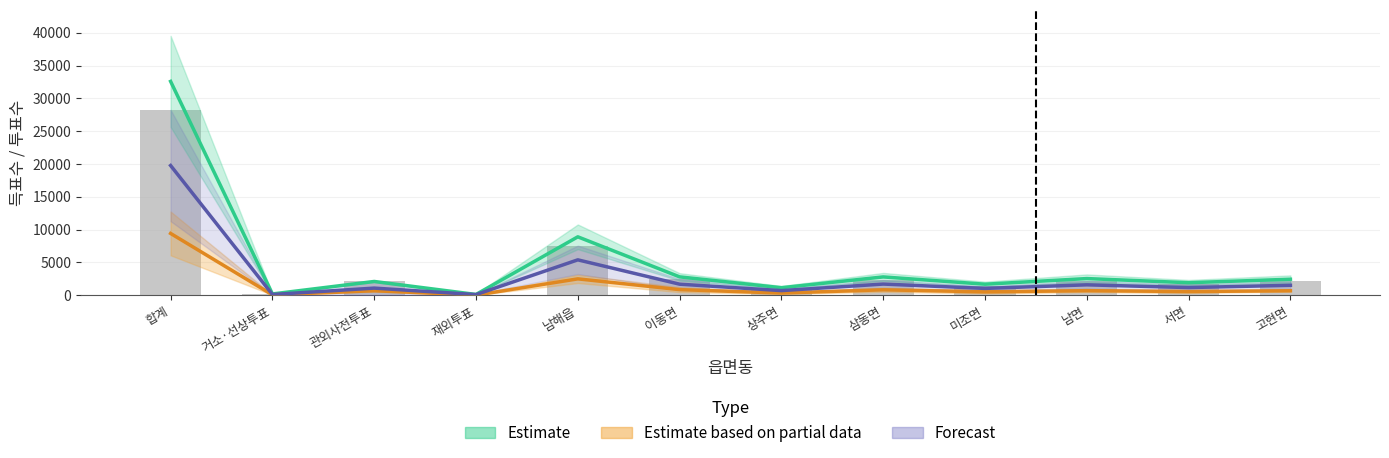

Reading left to right, transcribe all the data shown in this chart.

투표수: 합계=28254.0	거소·선상투표=192.0	관외사전투표=2165.0	재외투표=40.0	남해읍=7560.0	이동면=2472.0	상주면=997.0	삼동면=2333.0	미조면=1374.0	남면=2171.0	서면=1670.0	고현면=2098.0
선거인수: 합계=19770.0	거소·선상투표=107.5	관외사전투표=1082.5	재외투표=93.5	남해읍=5391.5	이동면=1679.5	상주면=701.5	삼동면=1698.0	미조면=1035.0	남면=1583.0	서면=1163.5	고현면=1510.0
미래한국당: 합계=9415.5	거소·선상투표=57.5	관외사전투표=681.0	재외투표=13.0	남해읍=2492.5	이동면=849.0	상주면=331.5	삼동면=824.5	미조면=507.0	남면=692.5	서면=558.0	고현면=678.5
더불어시민당: 합계=32595.0	거소·선상투표=191.0	관외사전투표=2094.0	재외투표=113.0	남해읍=8900.0	이동면=2795.0	상주면=1141.5	삼동면=2787.5	미조면=1676.5	남면=2536.0	서면=1904.0	고현면=2434.0